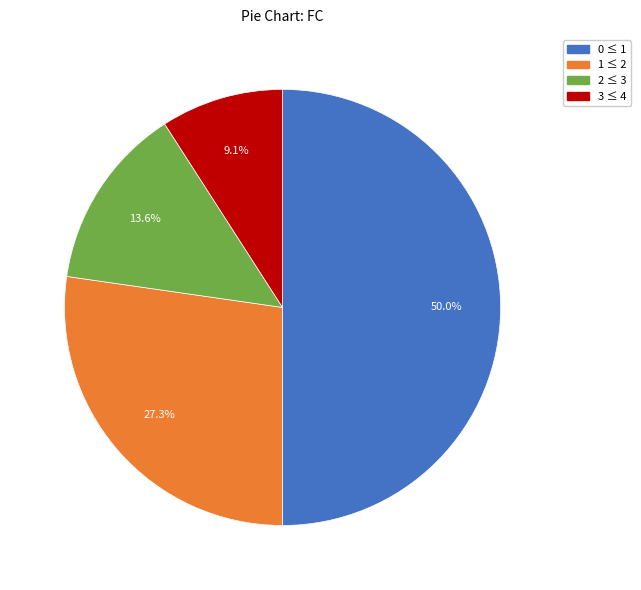

Rank the categories by value from highest to lowest.

0, 1, 2, 3